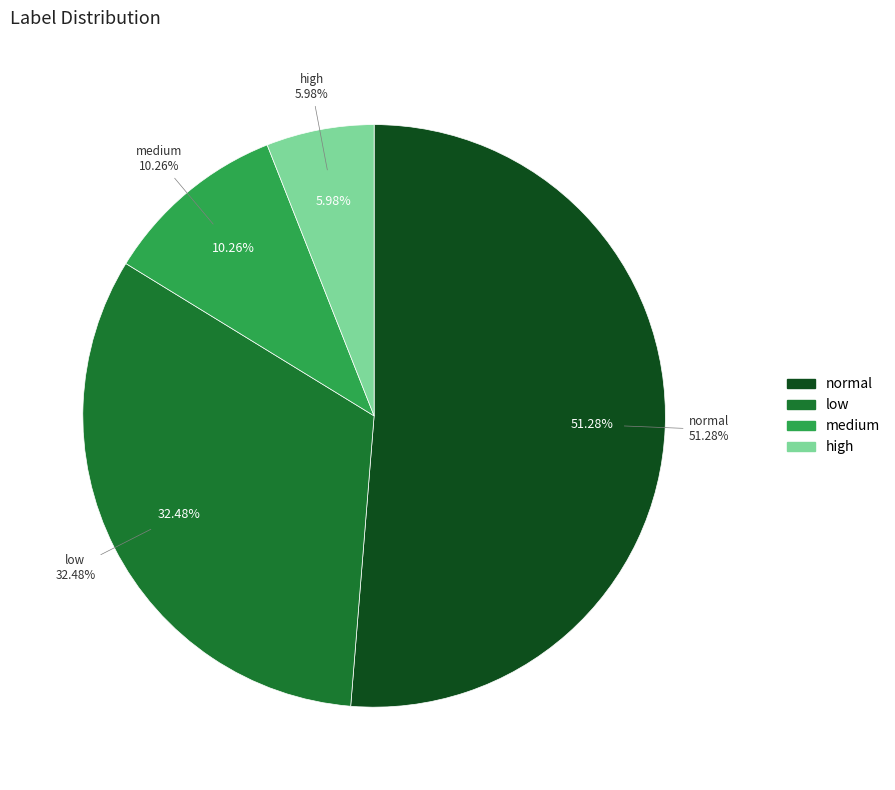

Is there a majority slice in this chart?

No